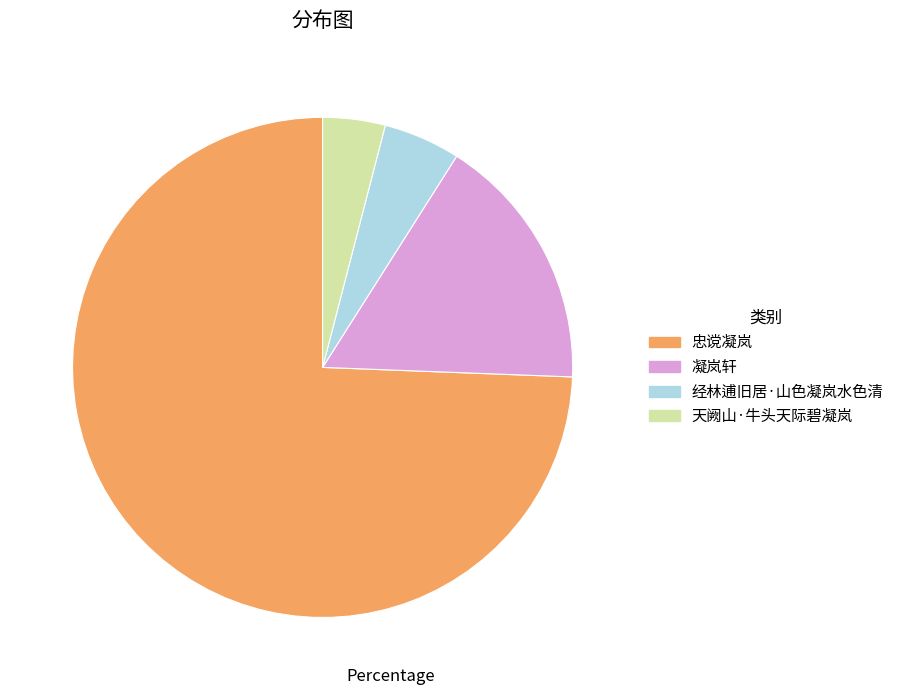

Combined, do 天阙山·牛头天际碧凝岚 and 凝岚轩 account for over 50%?

No